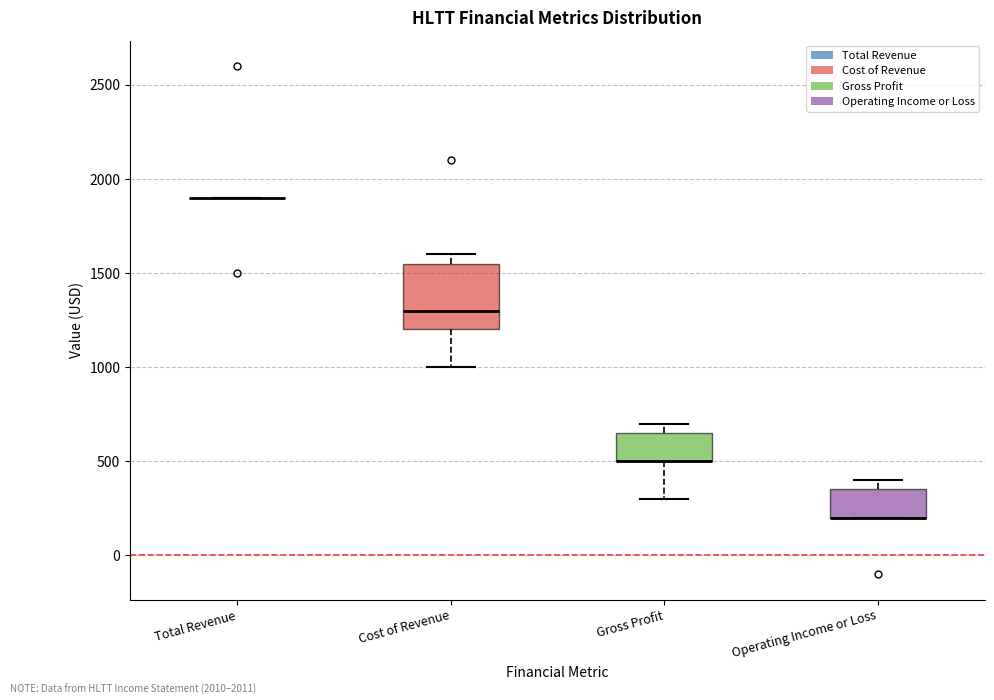

Where is the upper edge of the box for Gross Profit on the y-axis? The values are not printed on the chart, so give them approximately, as read against the axis.

650